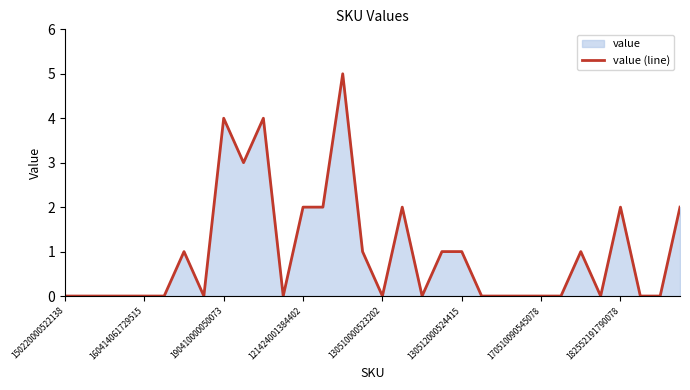

What is the difference between the maximum and minimum values?

5